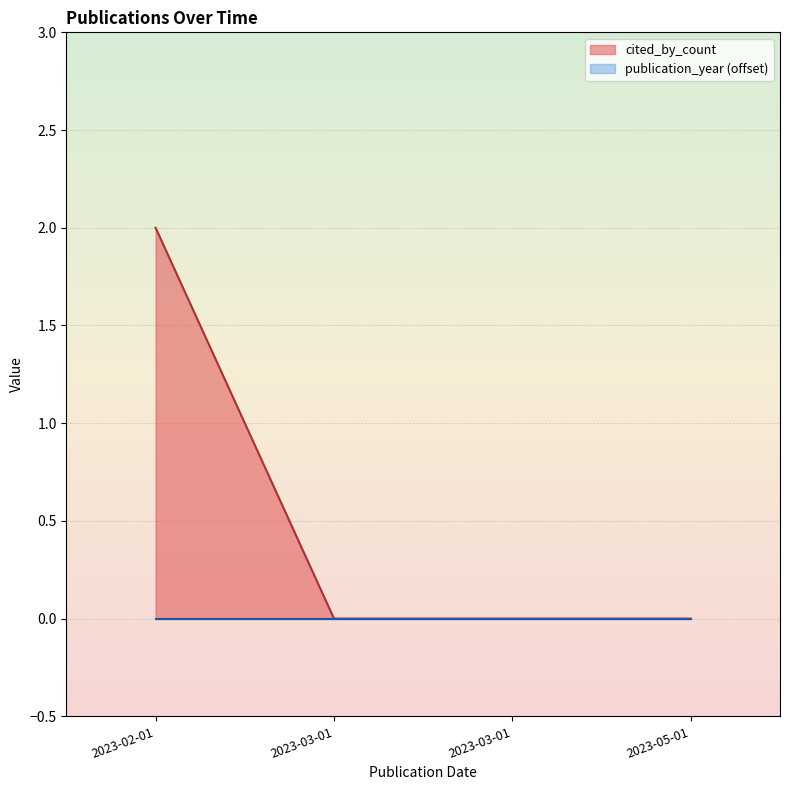

How many categories are shown in the chart?

4